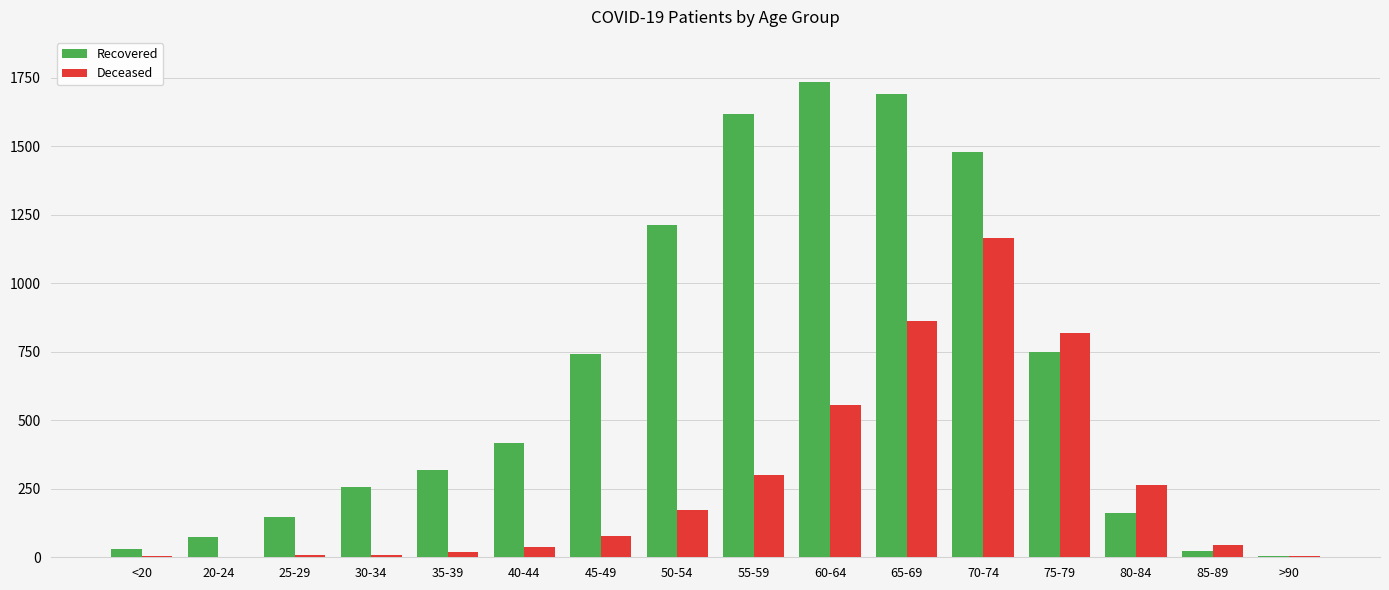

What is the greatest value displayed?

1734